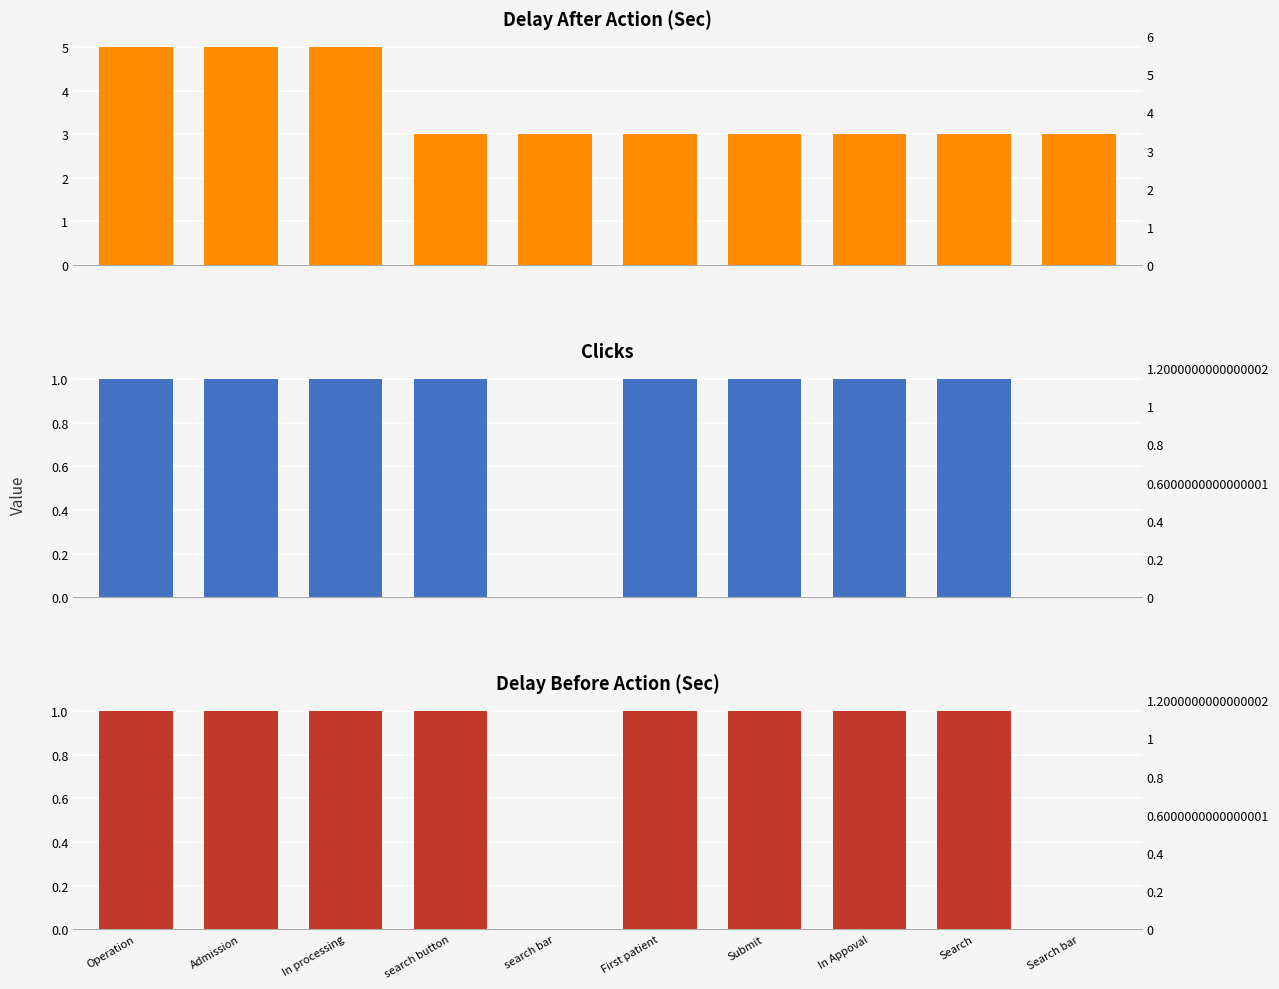

Reading right to left, list all the values displayed in this chart.

Delay After Action(Sec): 3	3	3	3	3	3	3	5	5	5
Clicks: 0	1	1	1	1	0	1	1	1	1
Delay Before Action(Sec): 0	1	1	1	1	0	1	1	1	1